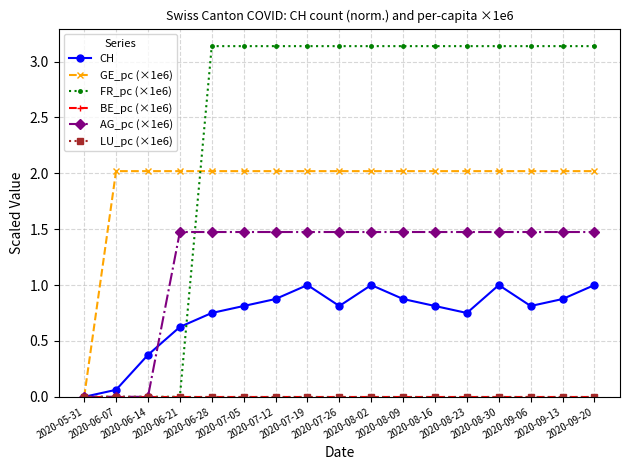

What is the approximate value of CH at 2020-08-16?

0.8